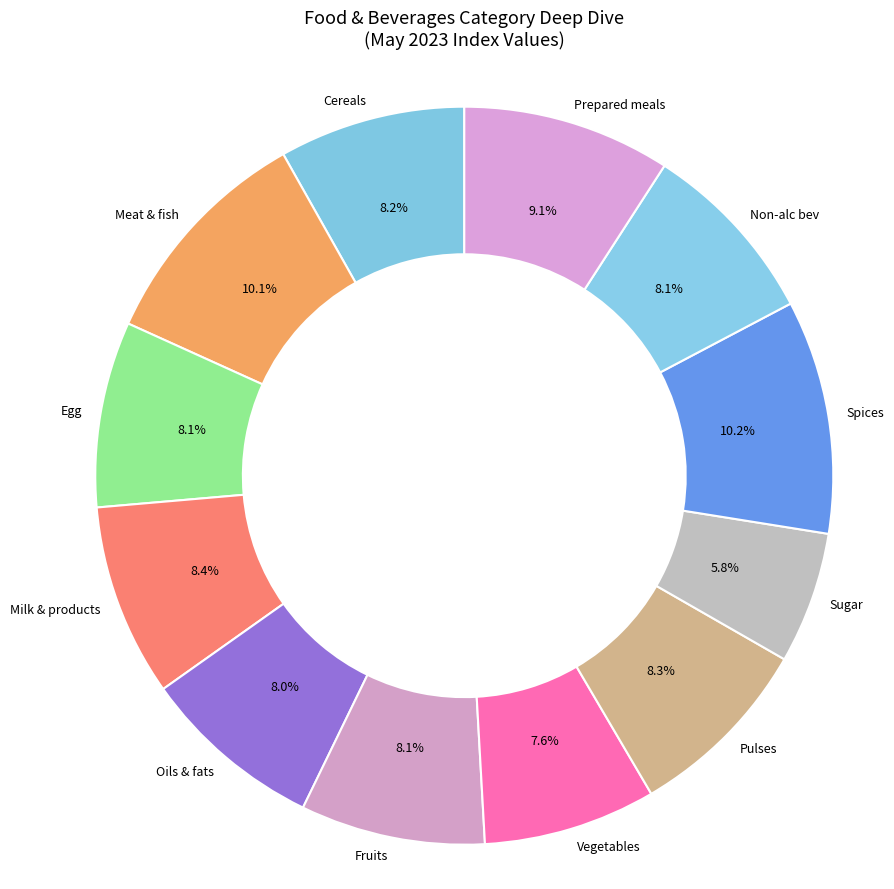

Is it true that Fruits is 2% of the pie?

False